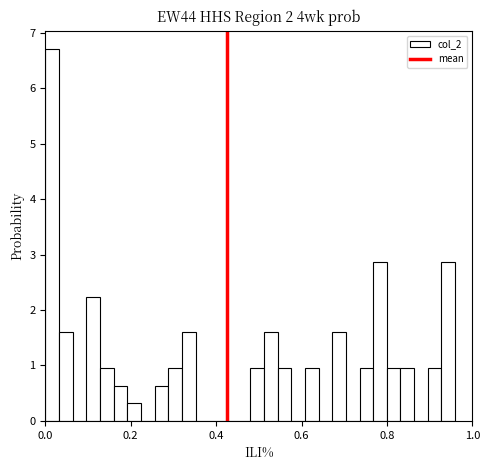

Around what value on the x-axis is the tallest bar? Give the approximate position of its centre, as read against the axis.

0.02